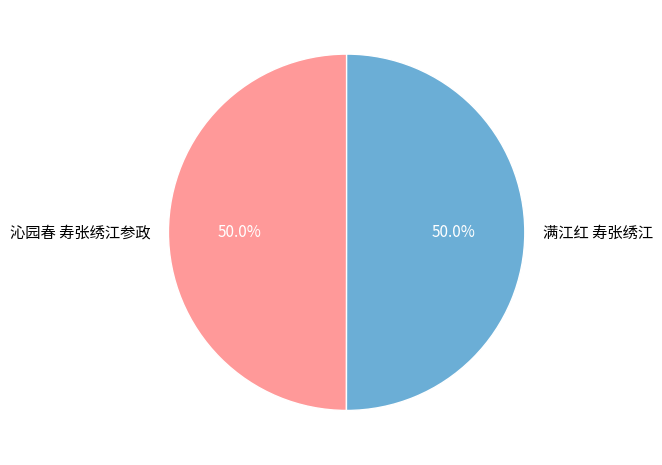

Combined, do 沁园春 寿张绣江参政 and 满江红 寿张绣江 account for over 50%?

Yes